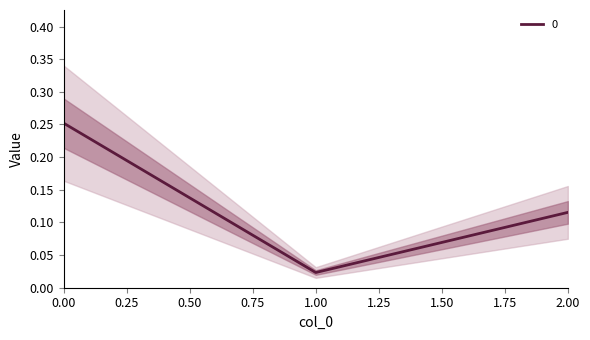

True or false: the data shows 0.0 at 1.

True